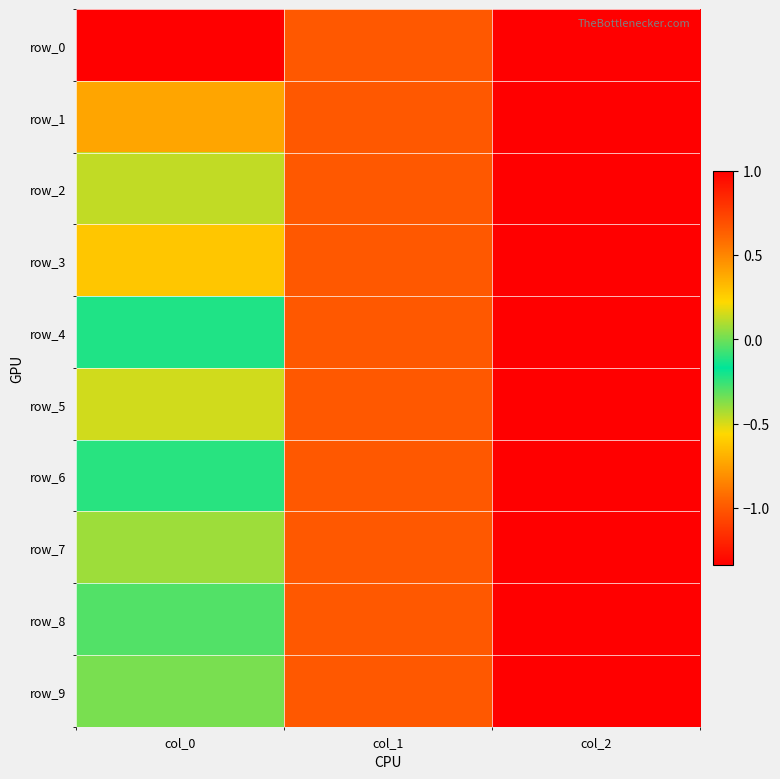

Reading right to left, extract all data points from this chart.

row_0: col_2=1.0	col_1=-1.0	col_0=-1.3
row_1: col_2=1.0	col_1=-1.0	col_0=0.4
row_2: col_2=1.0	col_1=-1.0	col_0=-0.5
row_3: col_2=1.0	col_1=-1.0	col_0=0.3
row_4: col_2=1.0	col_1=-1.0	col_0=-0.2
row_5: col_2=1.0	col_1=-1.0	col_0=0.2
row_6: col_2=1.0	col_1=-1.0	col_0=-0.1
row_7: col_2=1.0	col_1=-1.0	col_0=0.1
row_8: col_2=1.0	col_1=-1.0	col_0=-0.0
row_9: col_2=1.0	col_1=-1.0	col_0=0.0